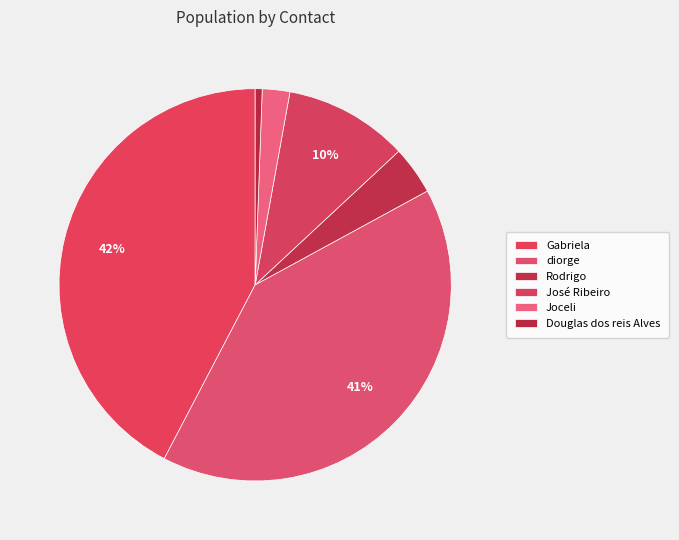

How many segments does this pie chart have?

6